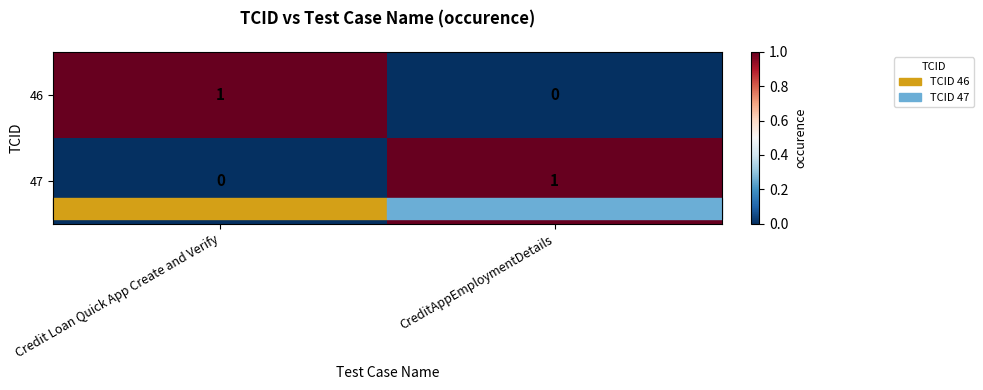

How many data points in 47 are less than 1?

1